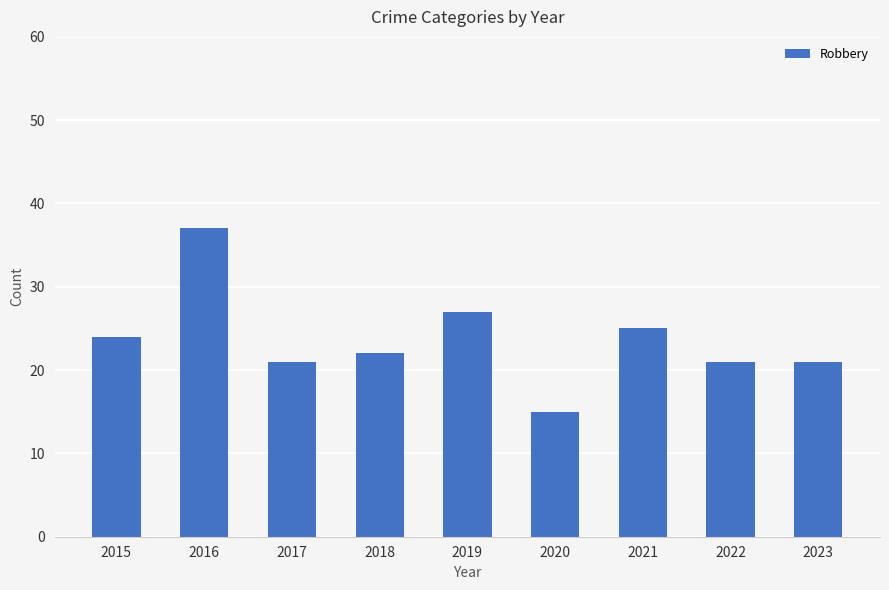

What is the difference between the maximum and minimum values?

22